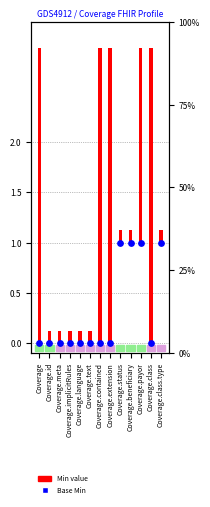

At which category is the sum across all series the highest?

Coverage